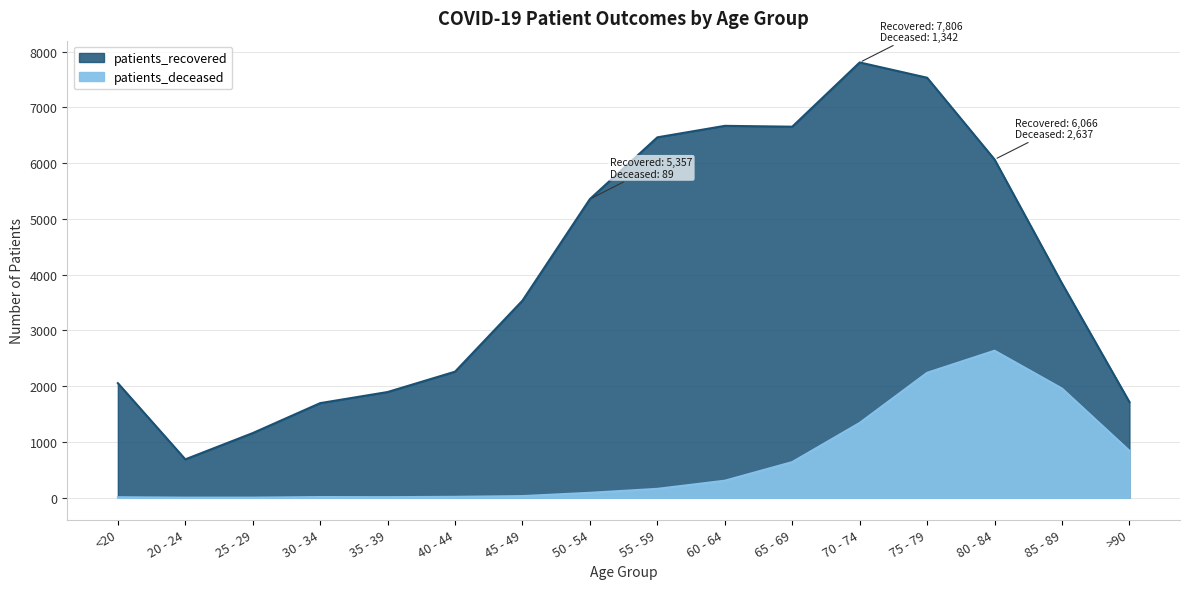

What are all the series names shown in the legend?

patients_deceased, patients_recovered